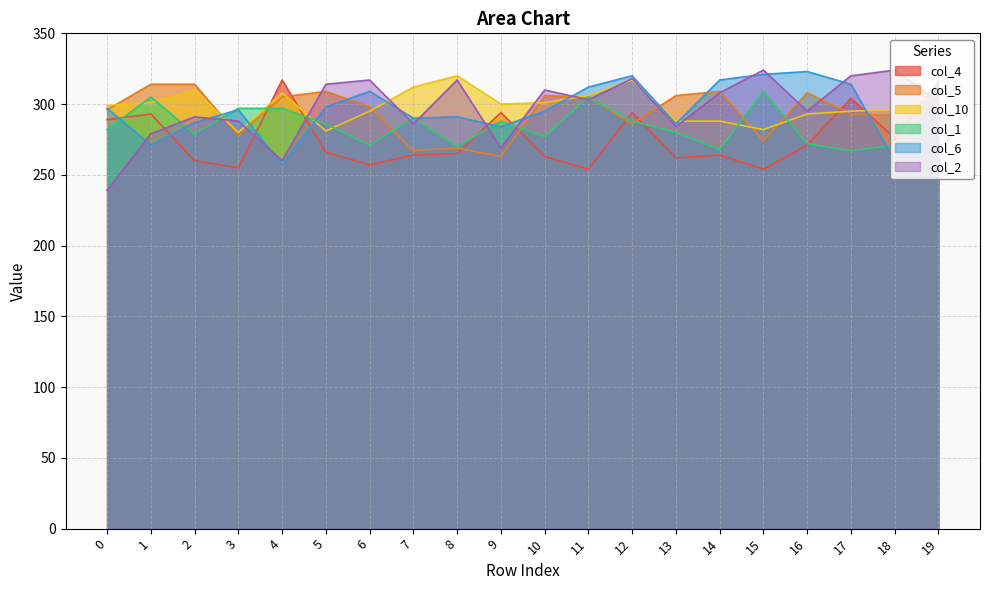

Between 15 and 17, which series saw the biggest shift?

col_4